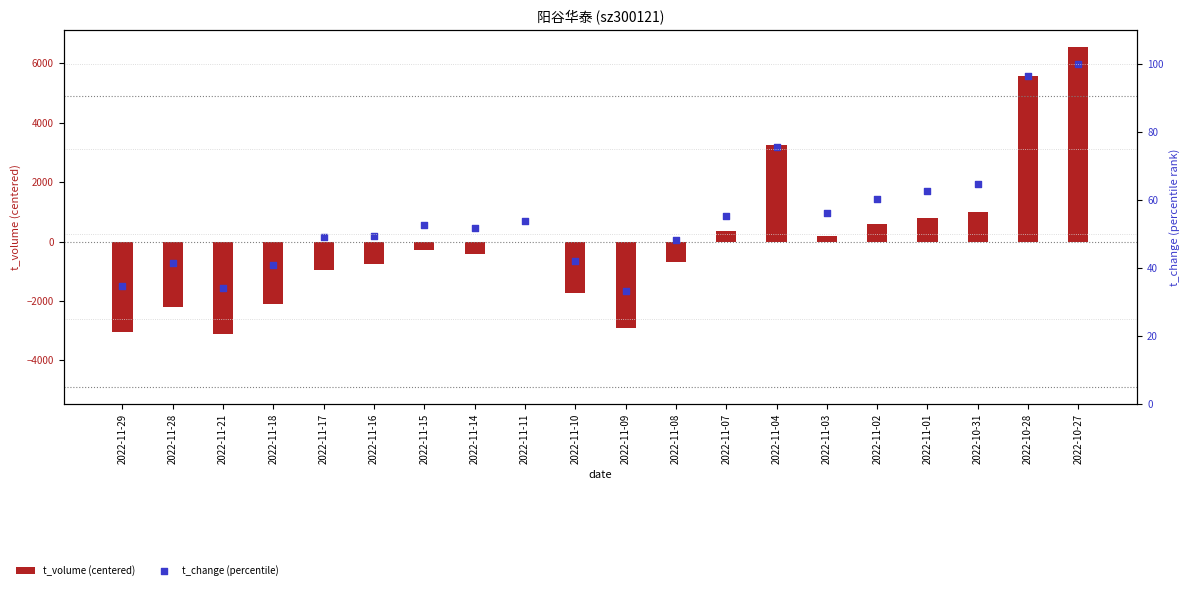

At how many categories does at least one series exceed 4226?

2